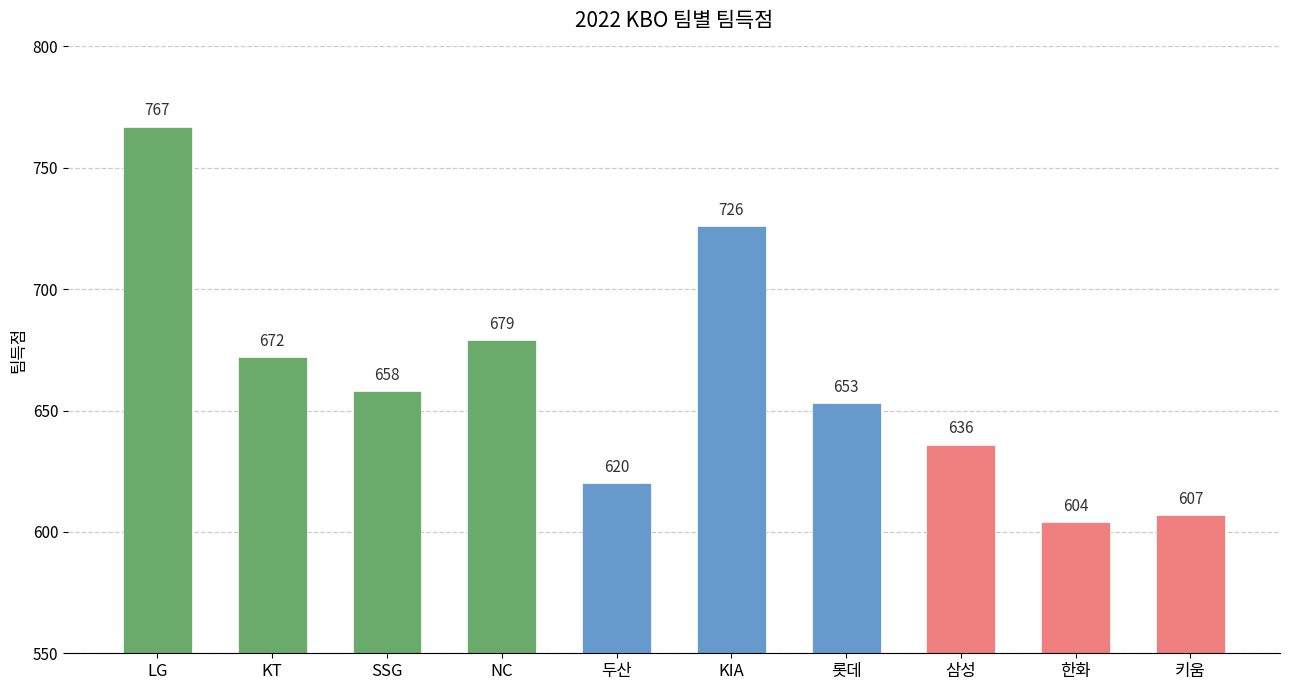

What is the ratio of the value at 두산 to the value at 롯데?

0.9